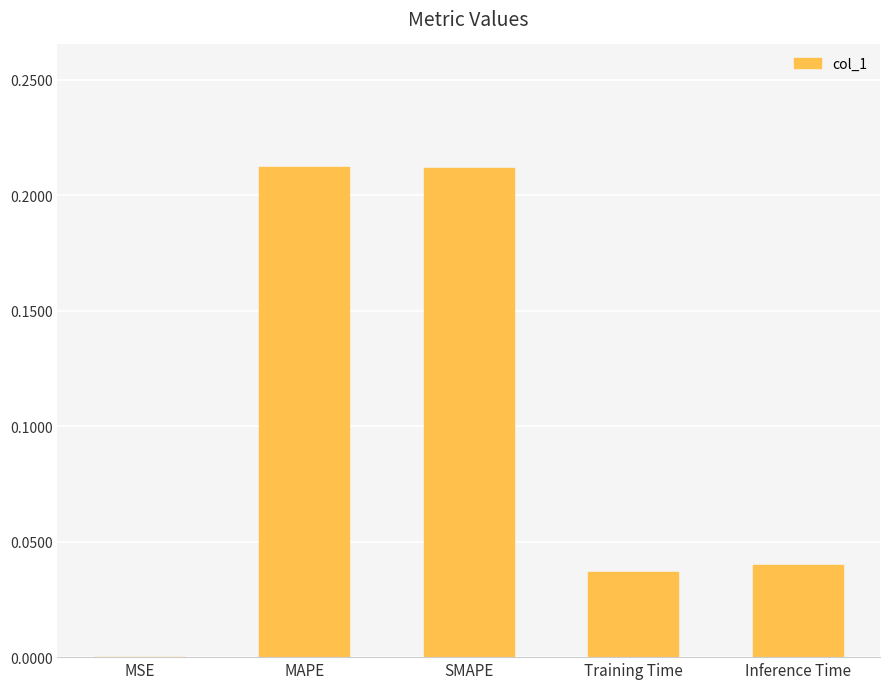

Between SMAPE and MSE, which is larger?

SMAPE